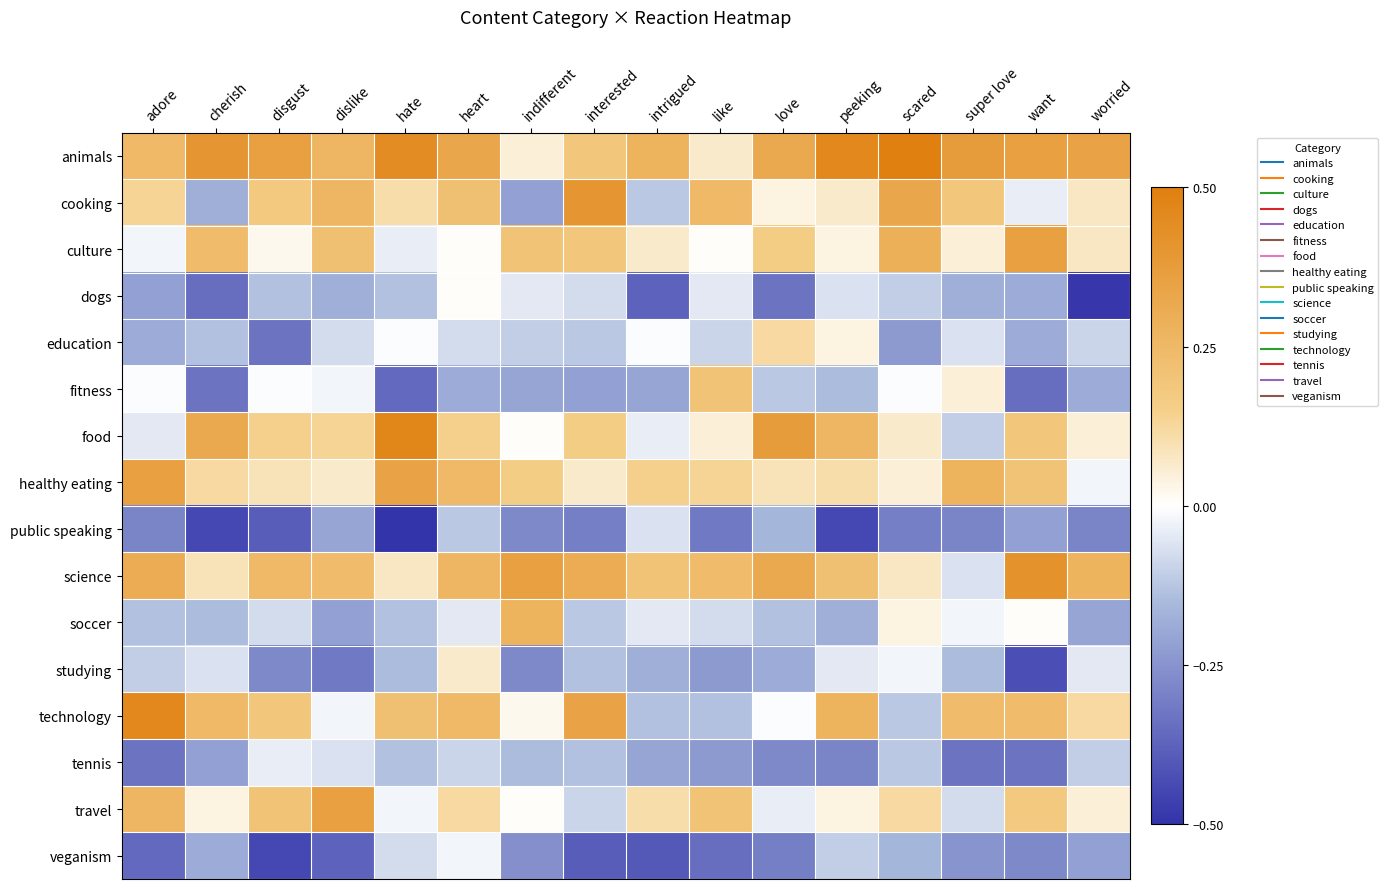

Which series has the largest total across all categories?

animals